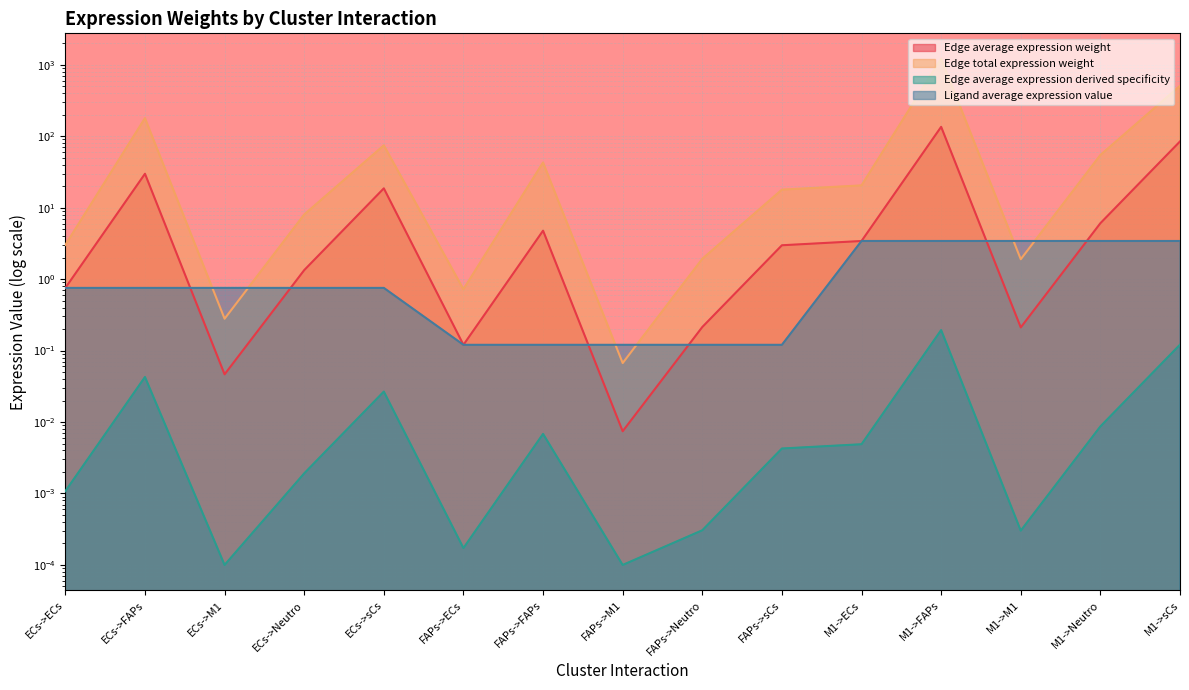

How many lines are shown in the chart?

4